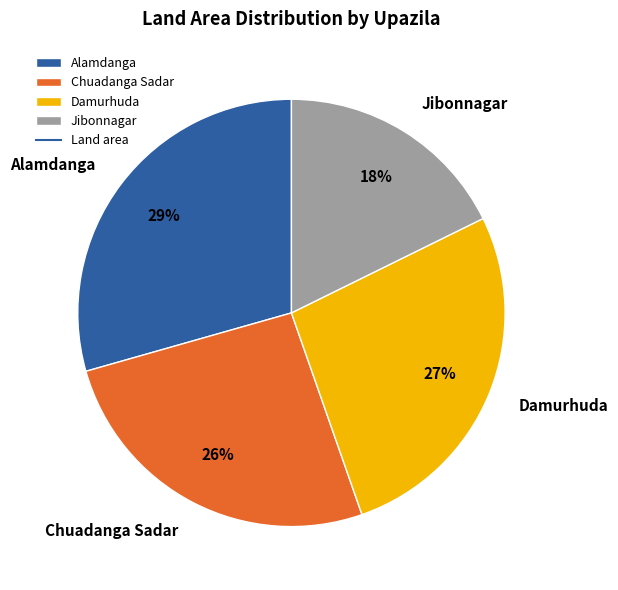

What is the ratio of the value at Chuadanga Sadar to the value at Alamdanga?

0.9